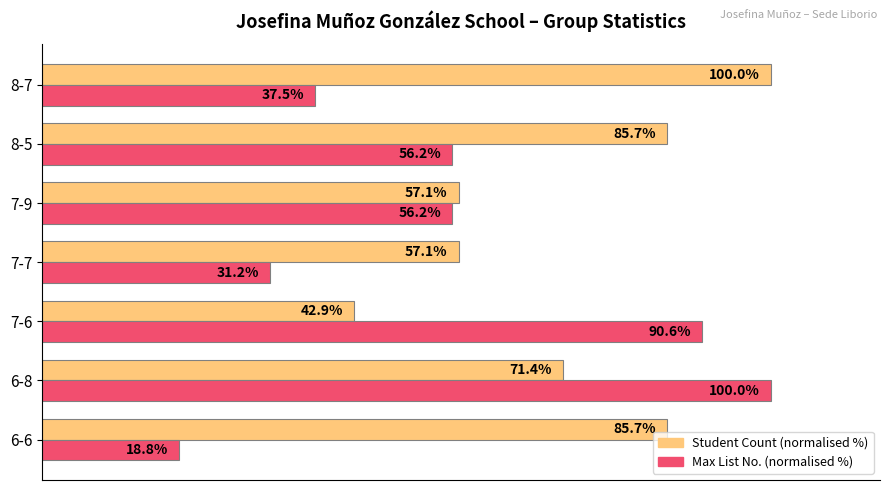

Which label corresponds to the smallest value in the chart?

6-6